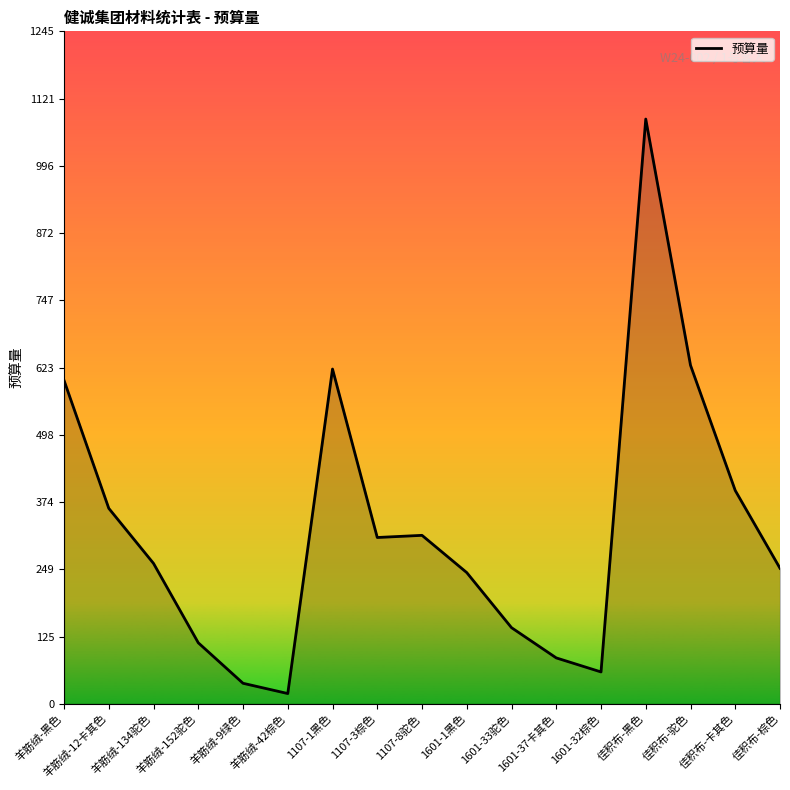

Approximately how many times larger is the value at 羊筋绒-134驼色 compared to 1601-32棕色?

4.4